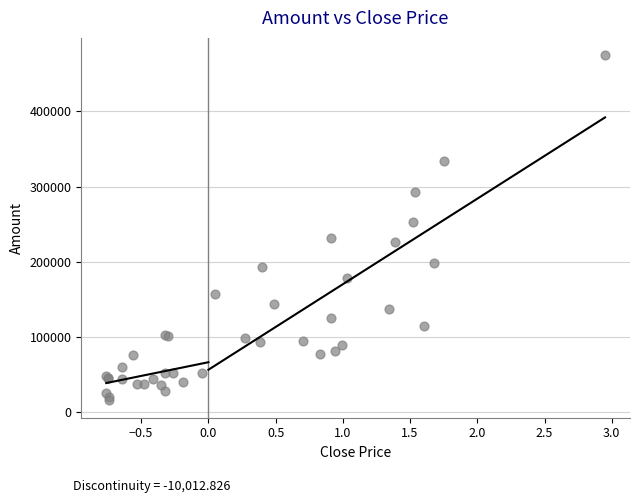

What Y value in the scatter plot is closest to 245299?

252671.1